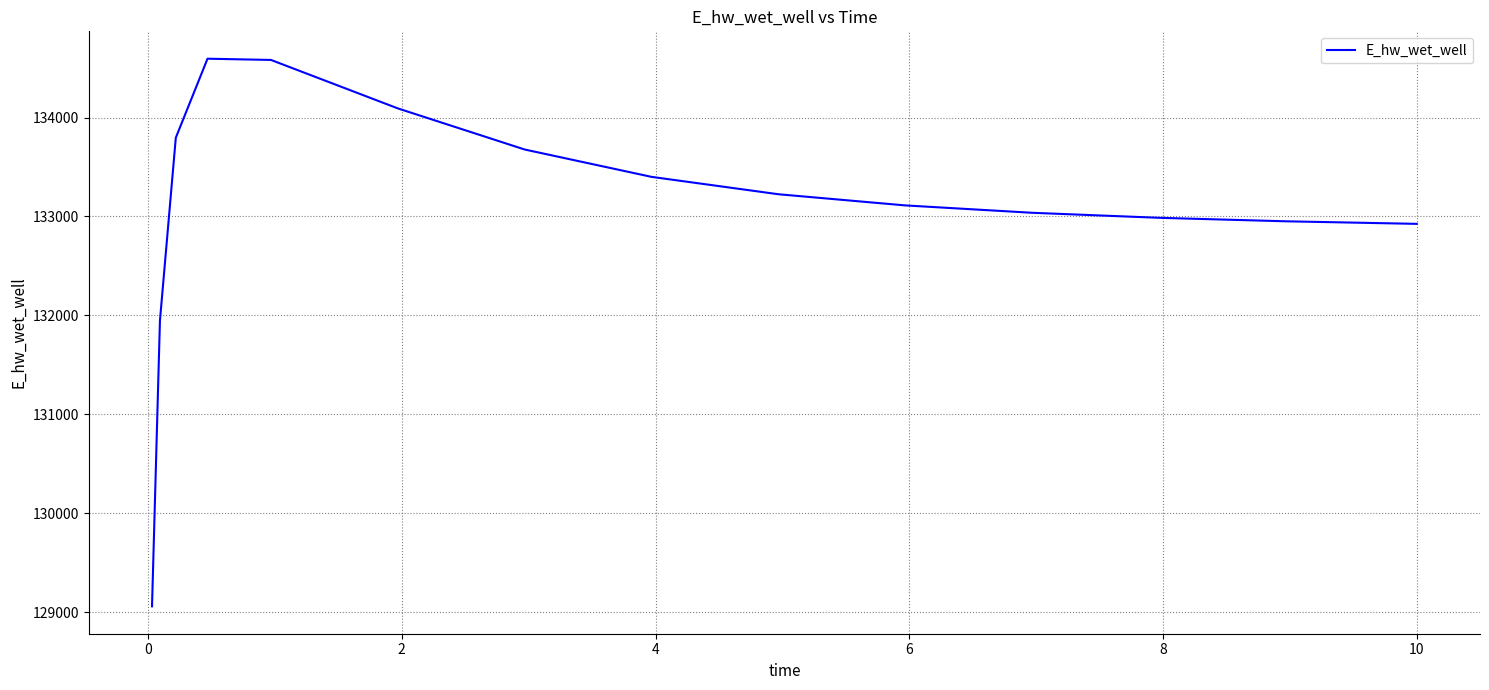

How many values are below 133111?

7